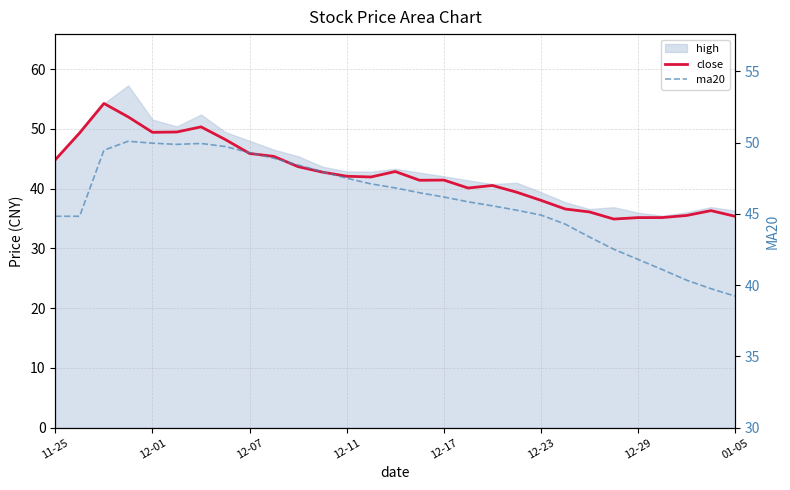

At how many categories does at least one series exceed 45?

19